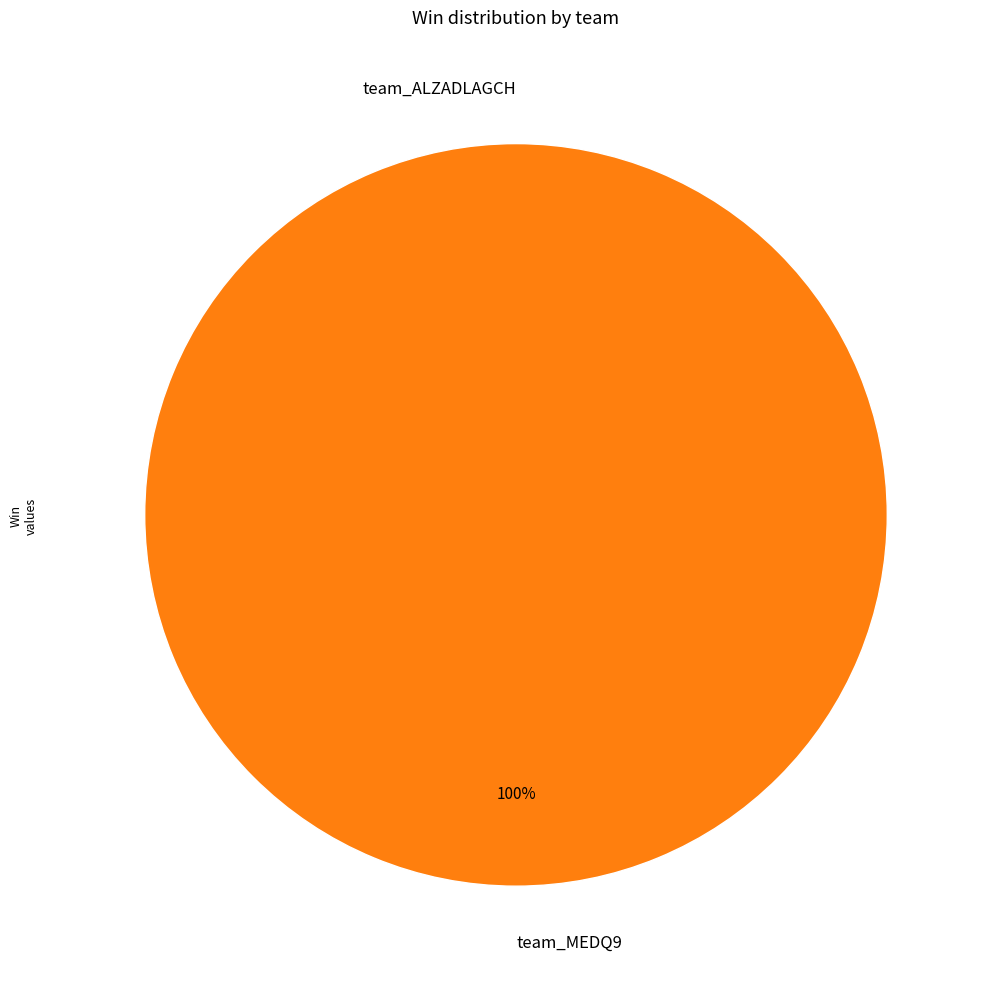

What portion of the pie excludes team_ALZADLAGCH?

100.0%